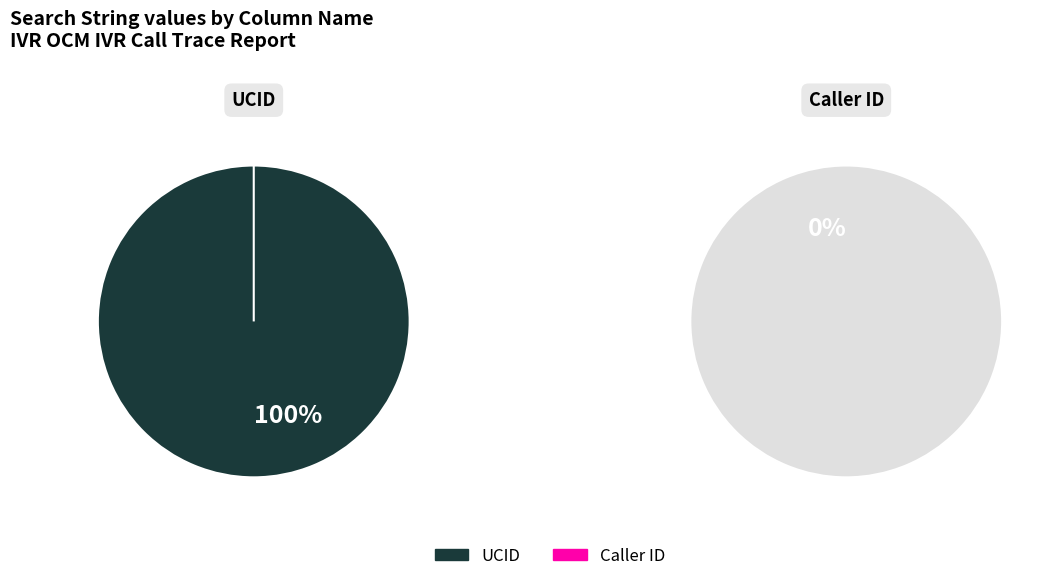

To the nearest percent, what is the combined percentage of Caller ID and UCID?

100%